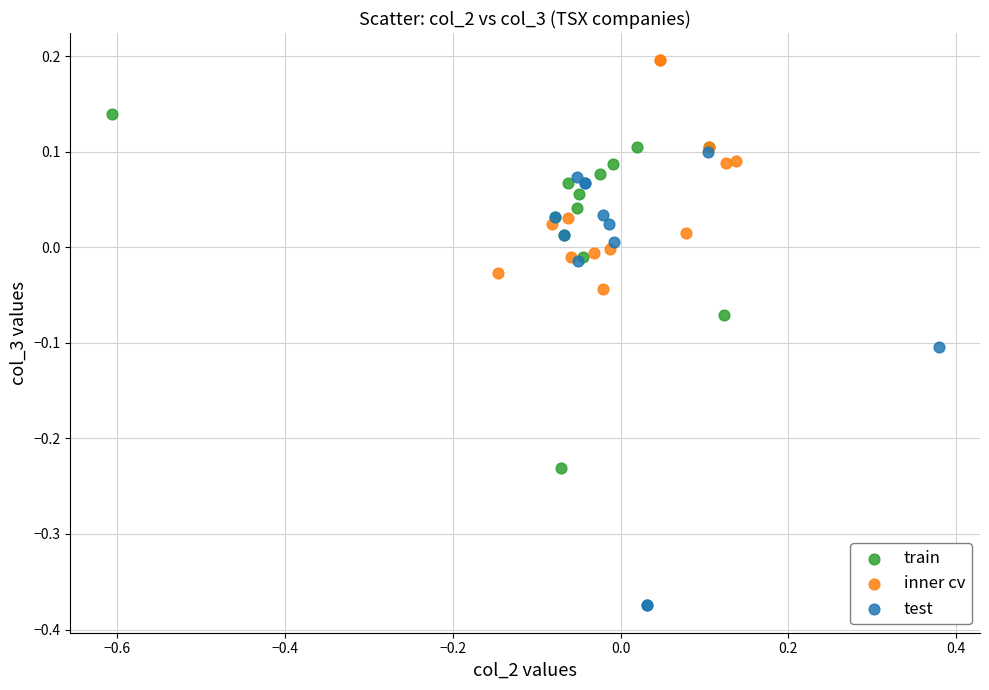

Which series contains the lowest Y value?

test